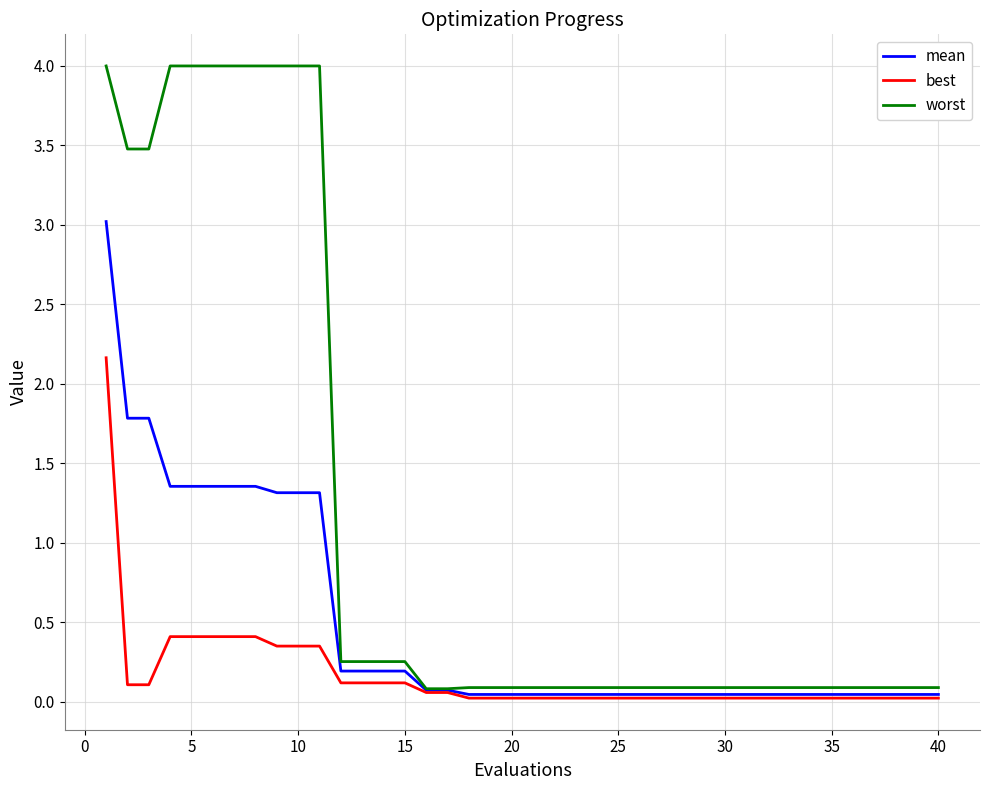

How many series are shown in this chart?

3